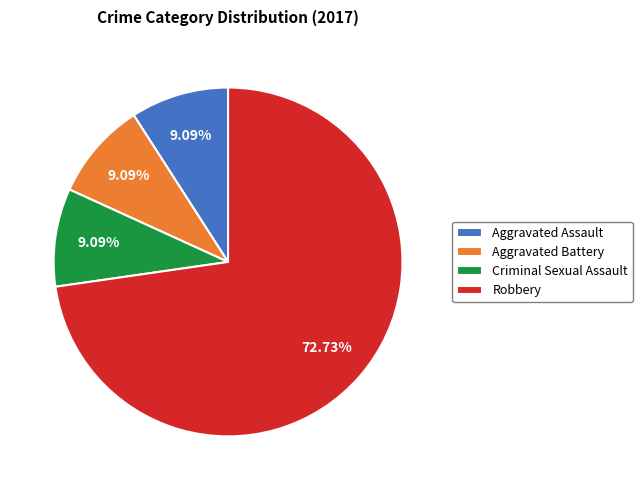

Does Robbery represent more than half of the total?

Yes